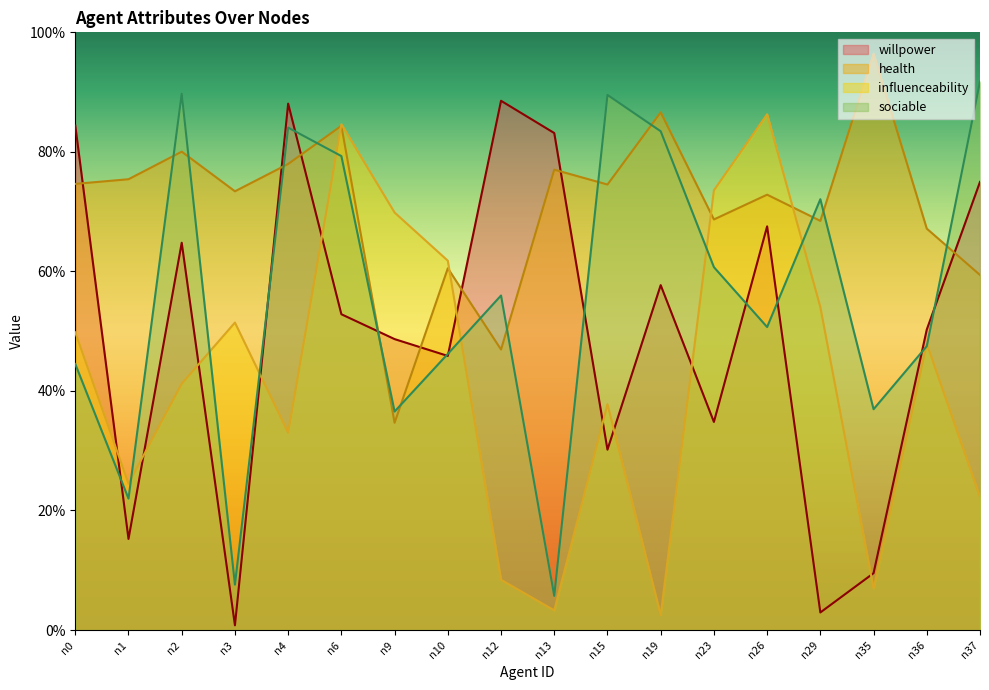

What is the highest value of the willpower series?

0.9